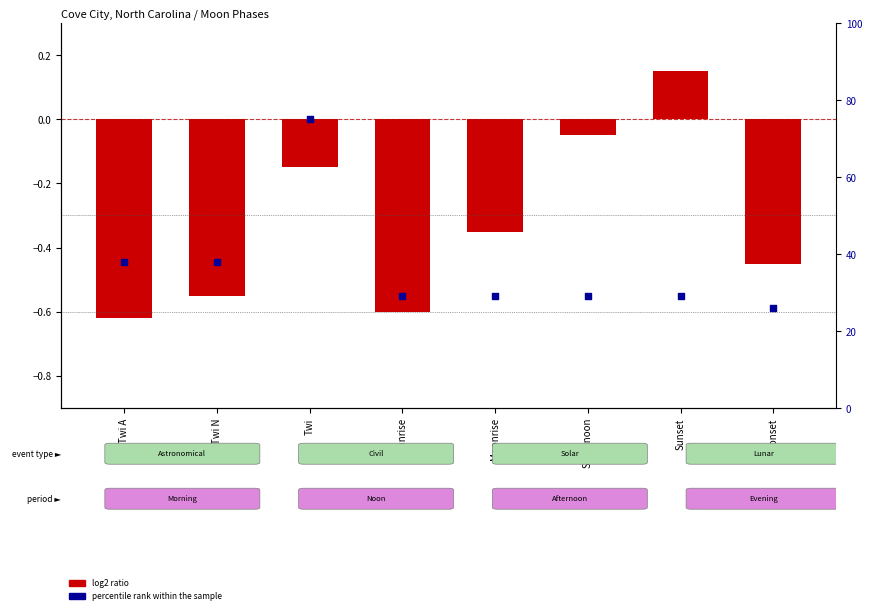

What is the total value across all series at Sunset?

29.1